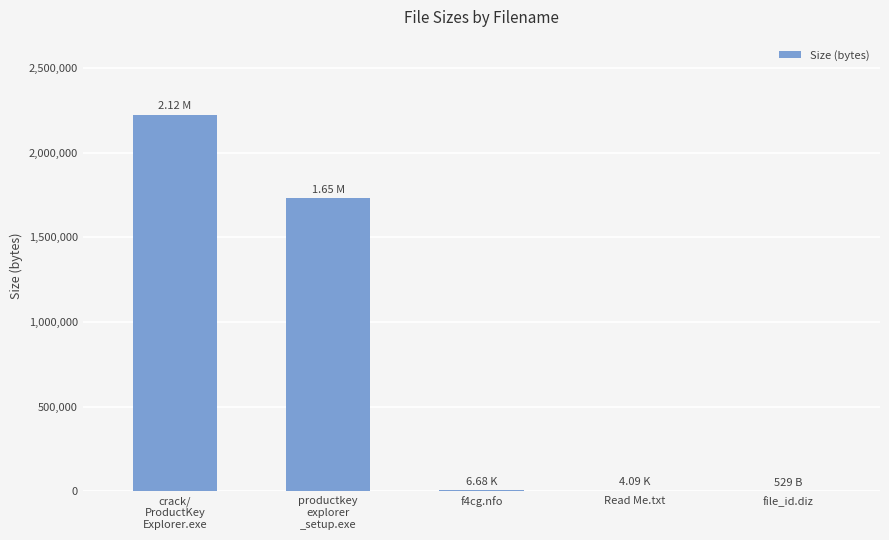

What is the greatest value displayed?

2222981.1